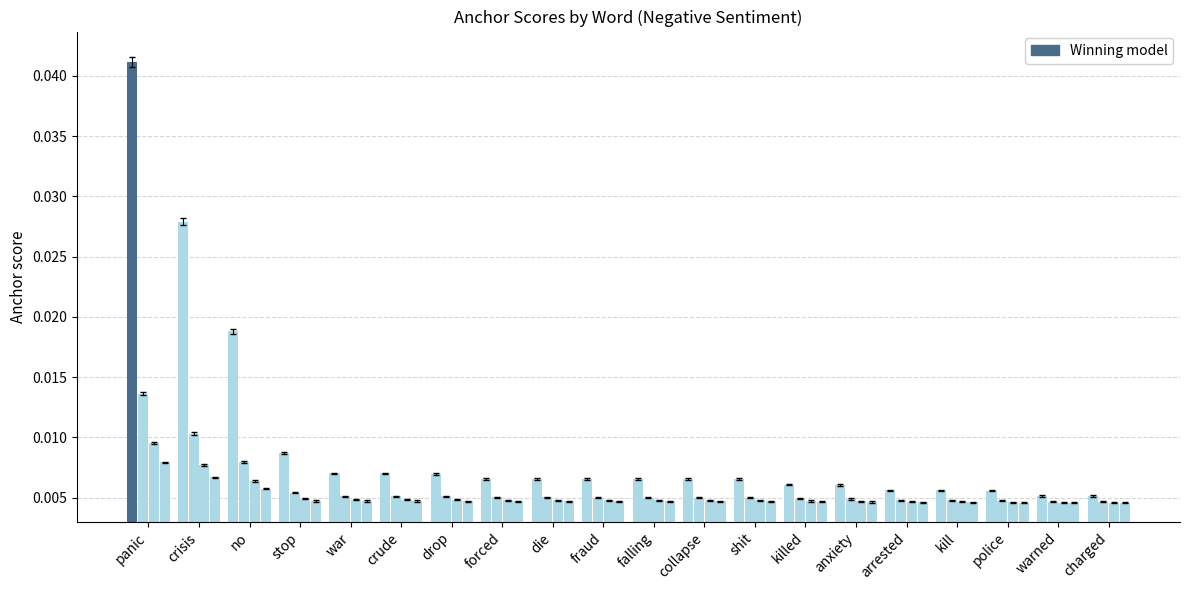

Which category has the lowest value across all series?

warned